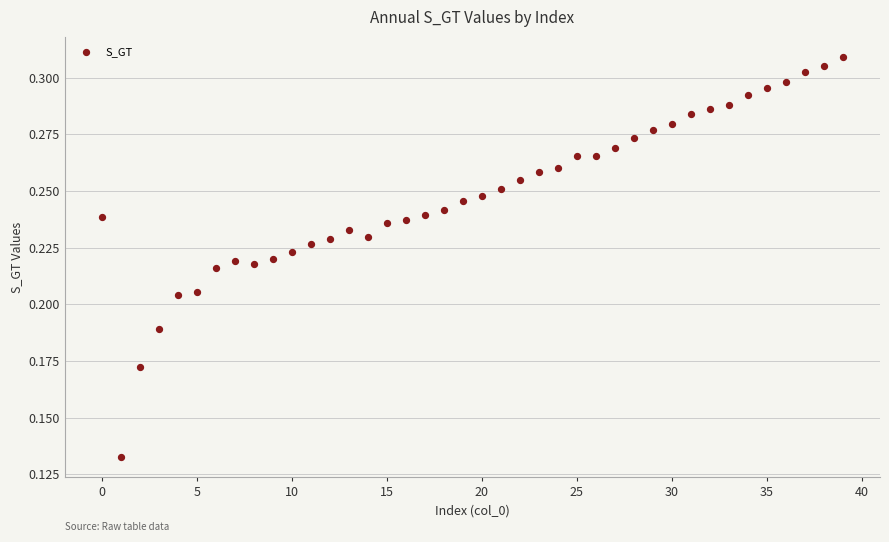

How many data points are displayed?

40